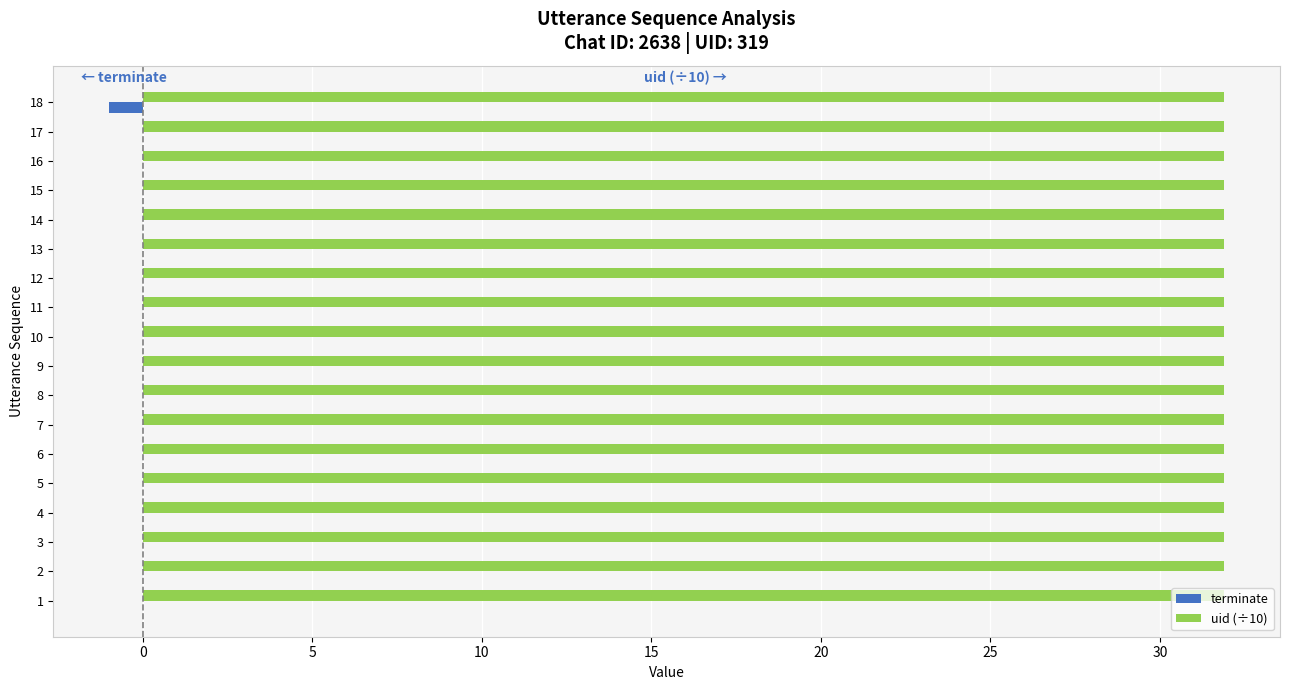

How many categories are shown in the chart?

18